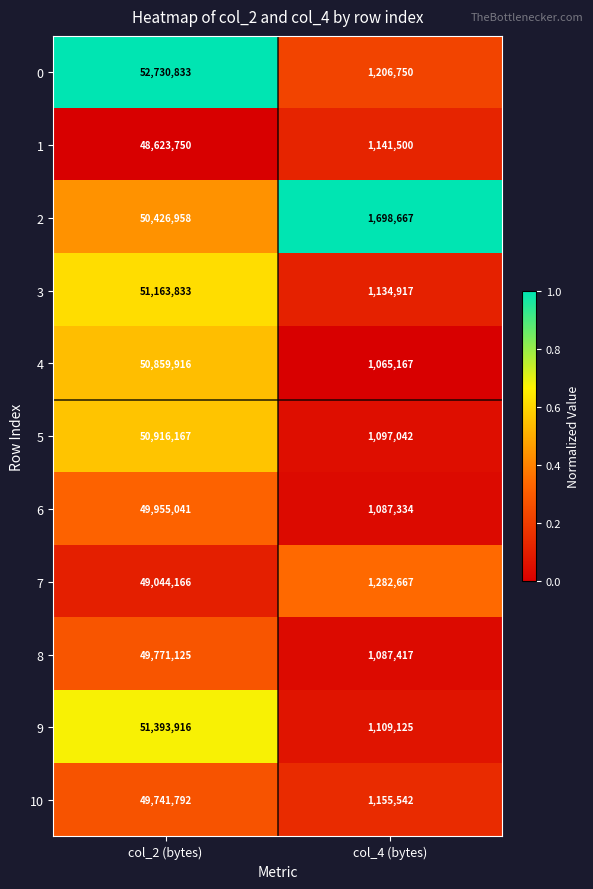

Which label corresponds to the smallest value in the chart?

col_4 (bytes)